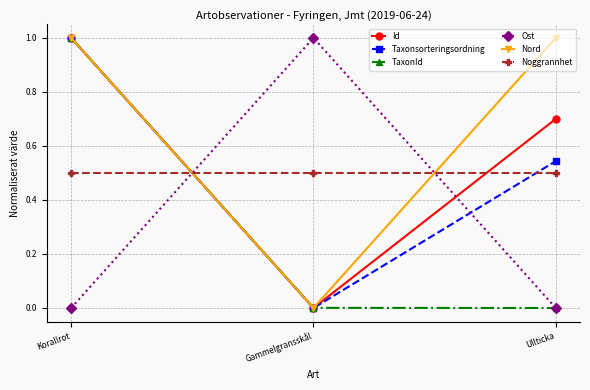

What is the spread (max minus min) of values at Ullticka?

1.0